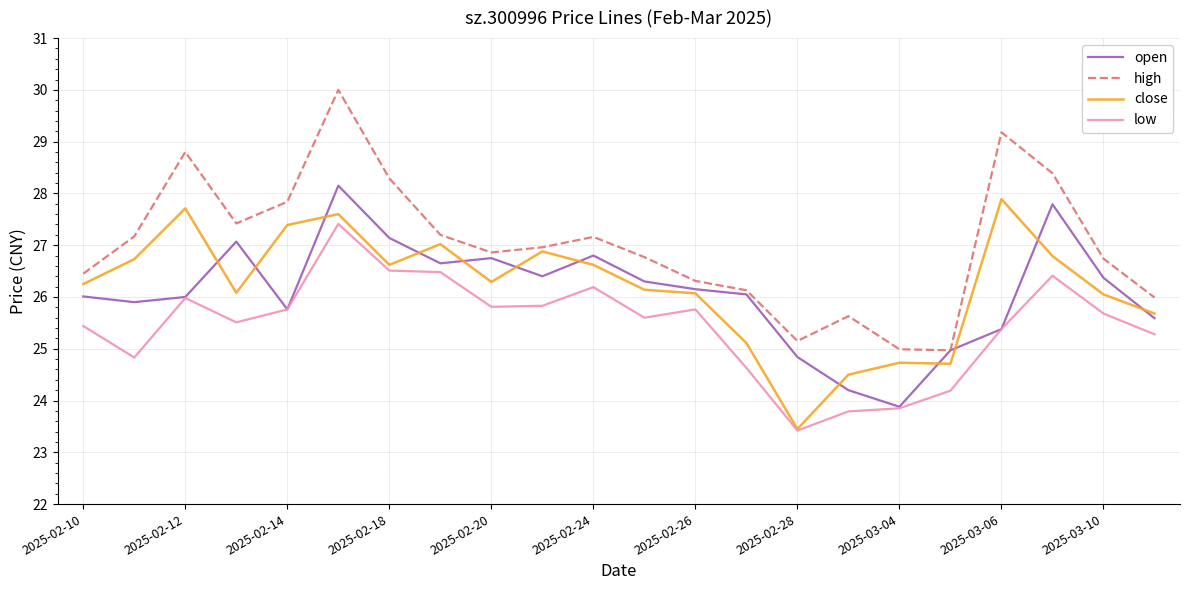

What is the difference between the maximum and minimum values in the low series?

4.0